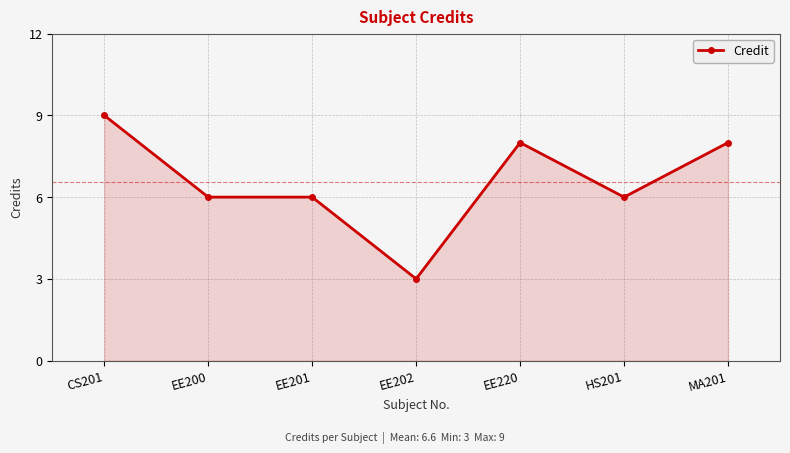

What is the approximate value at EE200?

6